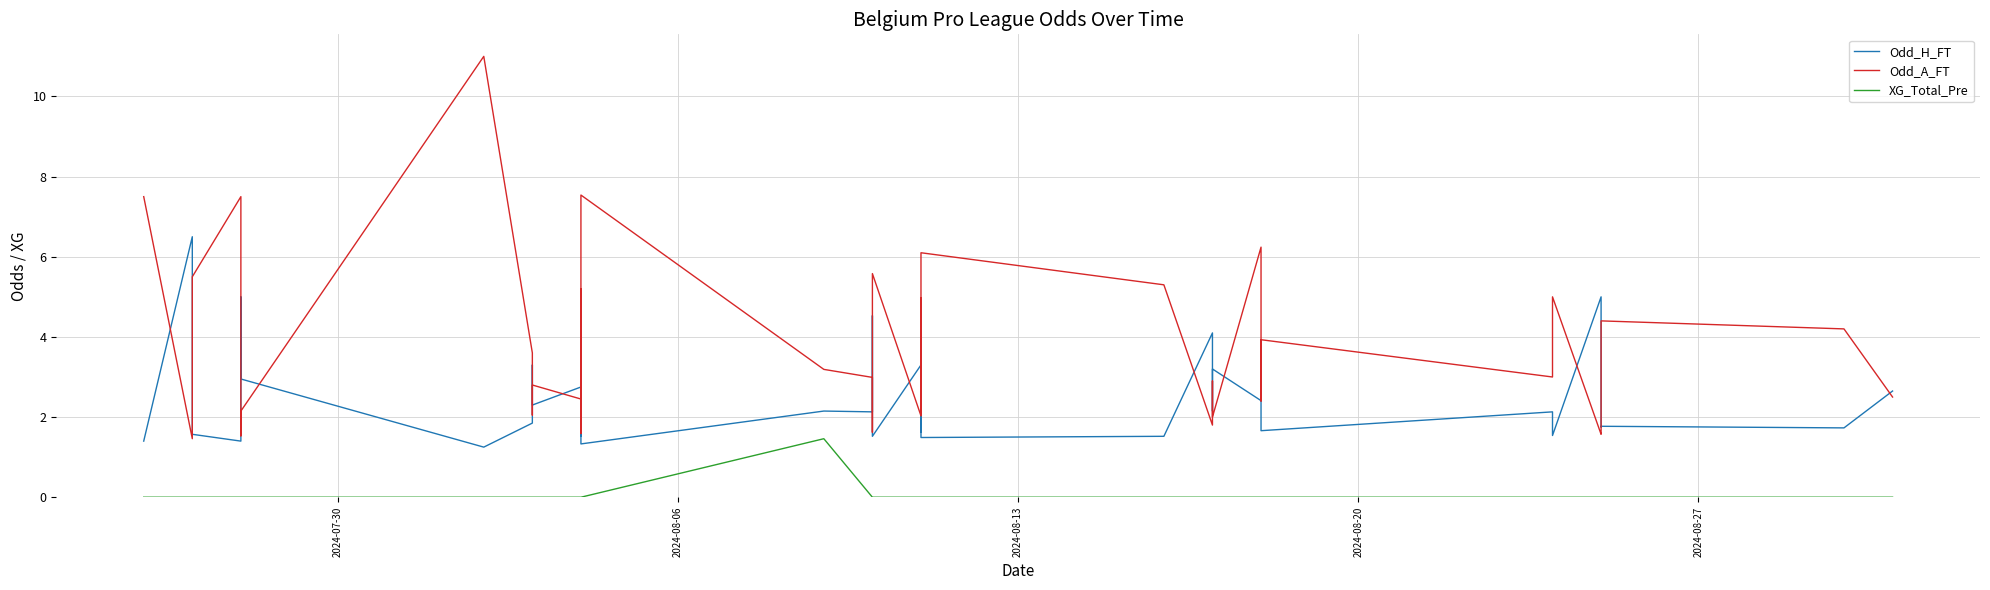

True or false: XG_Total_Pre and Odd_A_FT cross at least once.

False